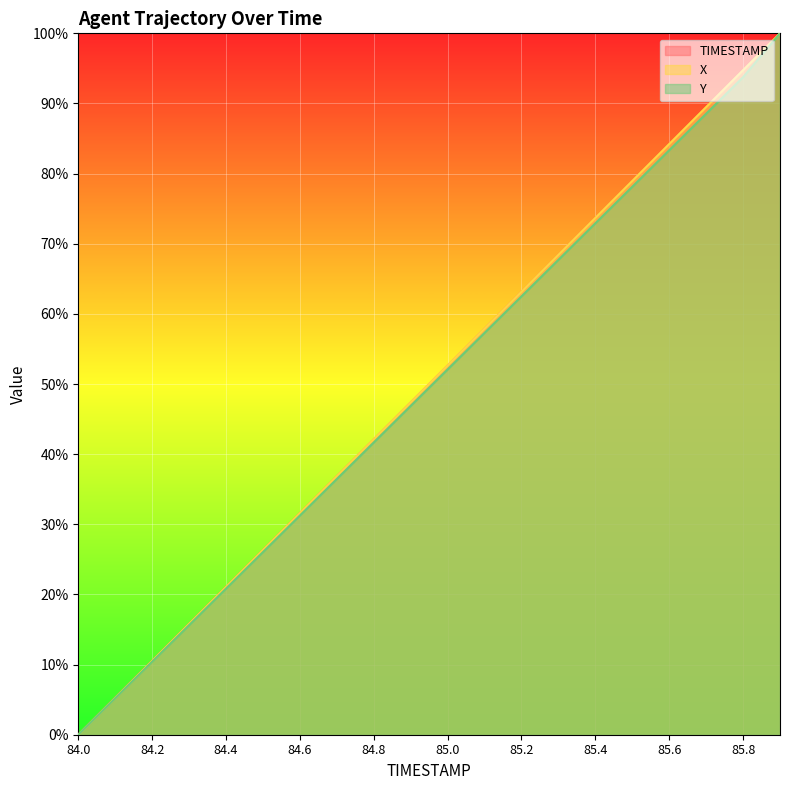

Reading right to left, what are all the values shown in this chart?

TIMESTAMP: 85.9=100.0	85.8=94.7	85.7=89.5	85.6=84.2	85.5=78.9	85.4=73.7	85.3=68.4	85.2=63.2	85.1=57.9	85.0=52.6	84.9=47.4	84.8=42.1	84.7=36.8	84.6=31.6	84.5=26.3	84.4=21.1	84.3=15.8	84.2=10.5	84.1=5.3	84.0=0.0
X: 85.9=100.0	85.8=94.7	85.7=89.5	85.6=84.2	85.5=78.9	85.4=73.7	85.3=68.4	85.2=63.2	85.1=57.9	85.0=52.6	84.9=47.4	84.8=42.1	84.7=36.8	84.6=31.6	84.5=26.3	84.4=21.1	84.3=15.8	84.2=10.5	84.1=5.3	84.0=0.0
Y: 85.9=100.0	85.8=93.8	85.7=88.5	85.6=83.3	85.5=78.1	85.4=72.9	85.3=67.7	85.2=62.5	85.1=57.3	85.0=52.1	84.9=46.9	84.8=41.7	84.7=36.5	84.6=31.3	84.5=26.0	84.4=20.8	84.3=15.6	84.2=10.4	84.1=5.2	84.0=0.0